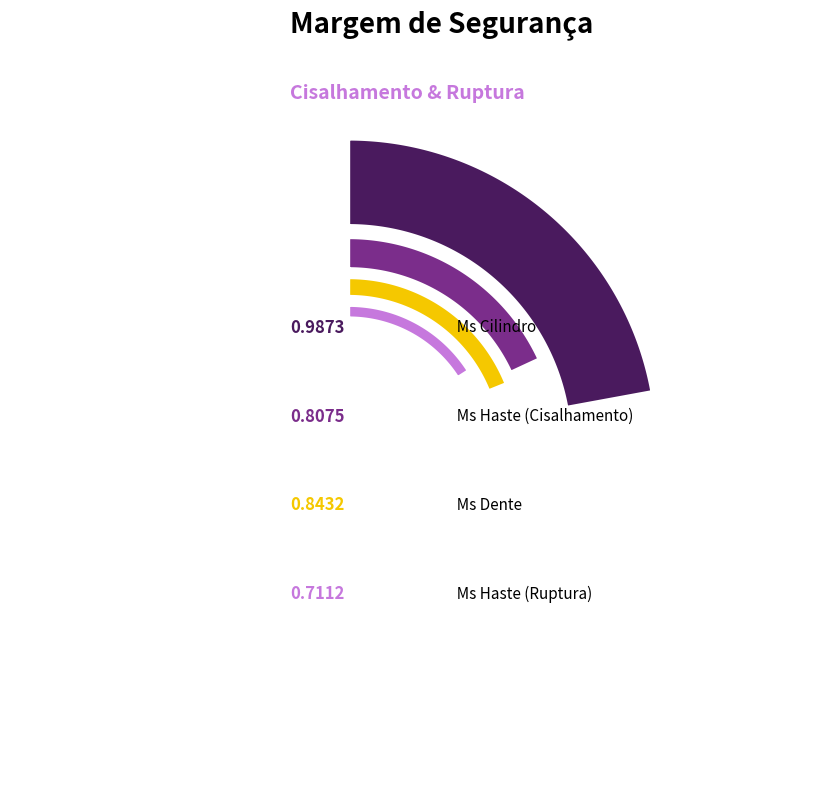

To the nearest percent, what is the combined percentage of Ms Haste (Cisalhamento) and Ms Haste (Ruptura)?

45%